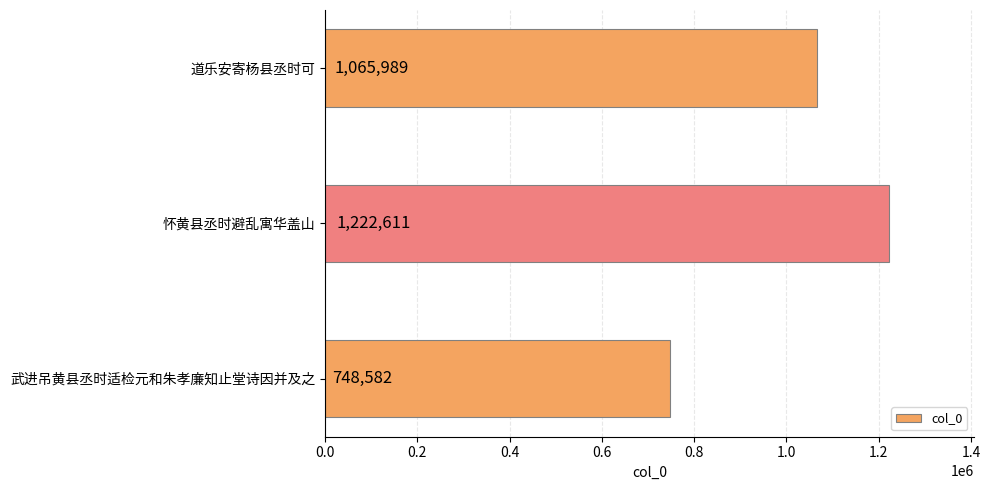

What is the difference between the values at 武进吊黄县丞时适检元和朱孝廉知止堂诗因并及之 and 道乐安寄杨县丞时可?

317407